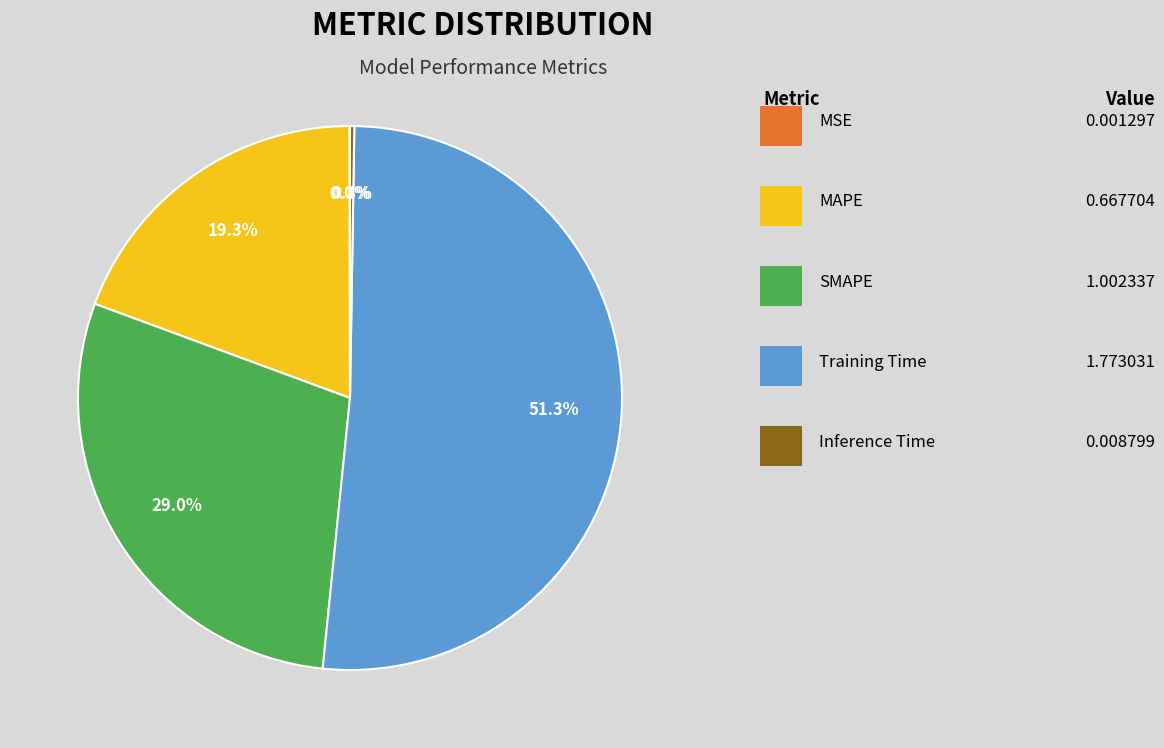

Is there any slice that represents more than half of the pie?

Yes